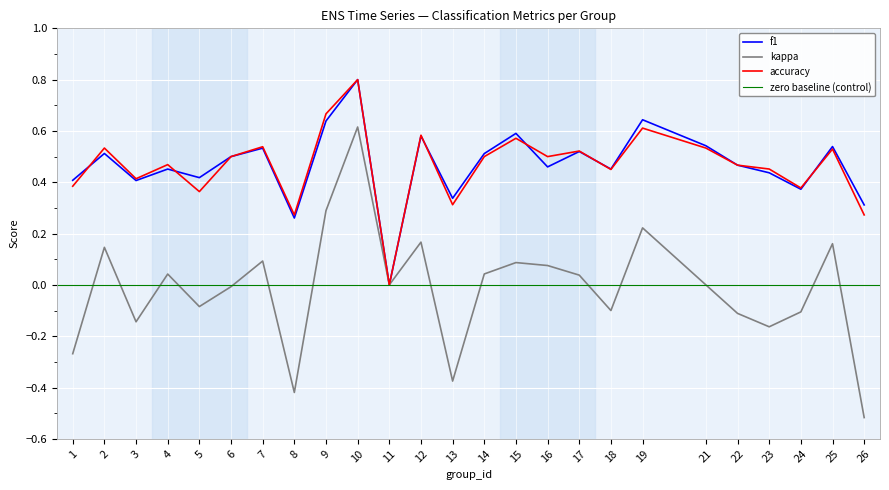

True or false: kappa has a value of 0.0 at 14.

True